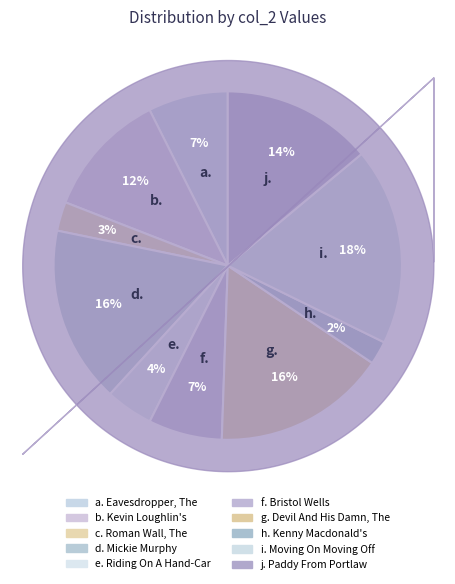

Count the number of slices in the pie.

10